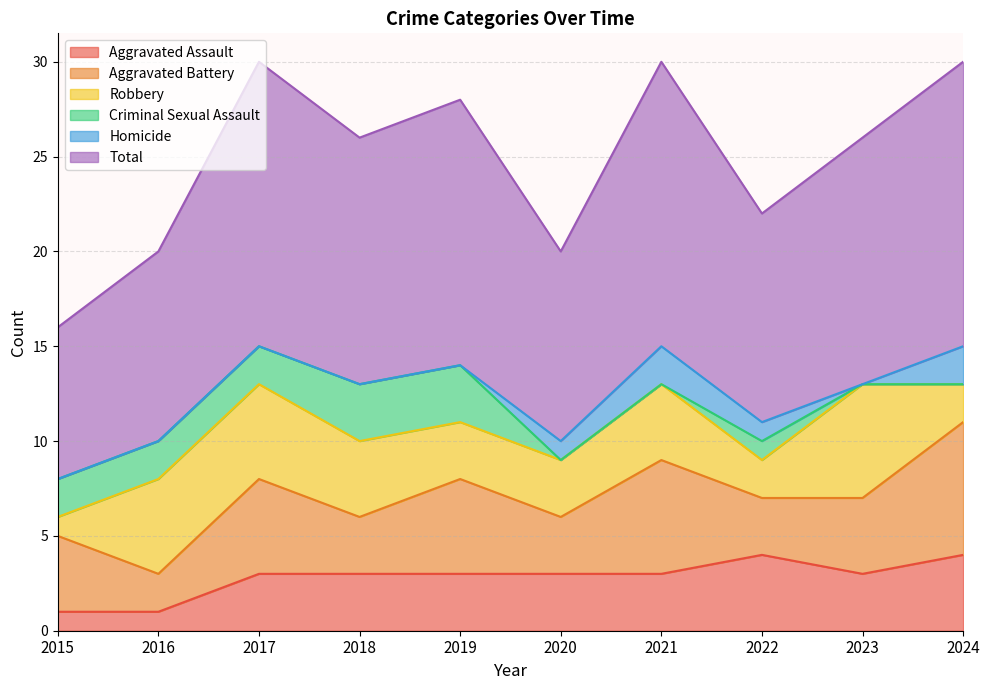

At which label does Aggravated Battery reach its peak?

2024